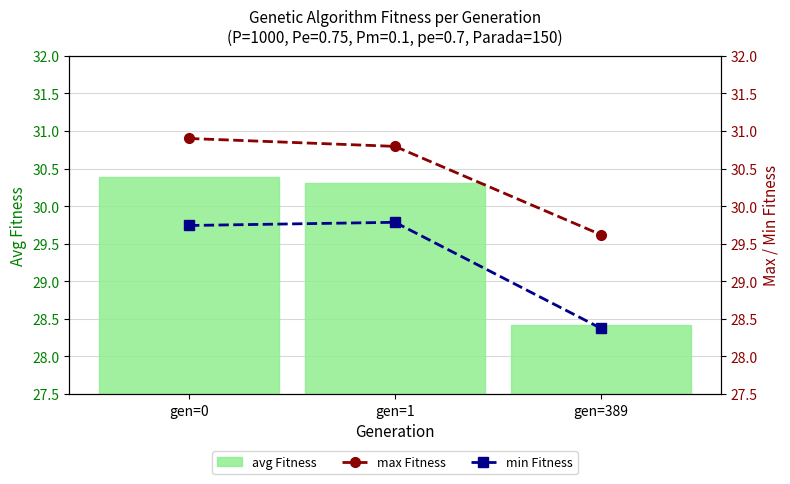

Which category has the lowest value in the avg Fitness series?

gen=389